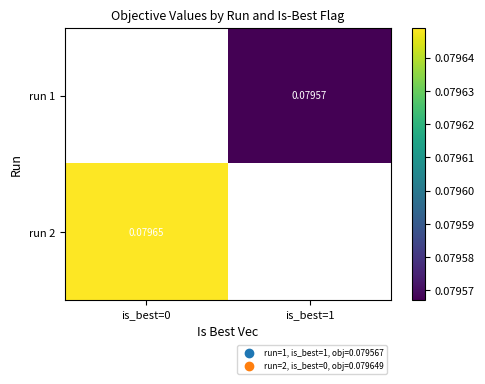

What is the greatest value displayed?

0.1